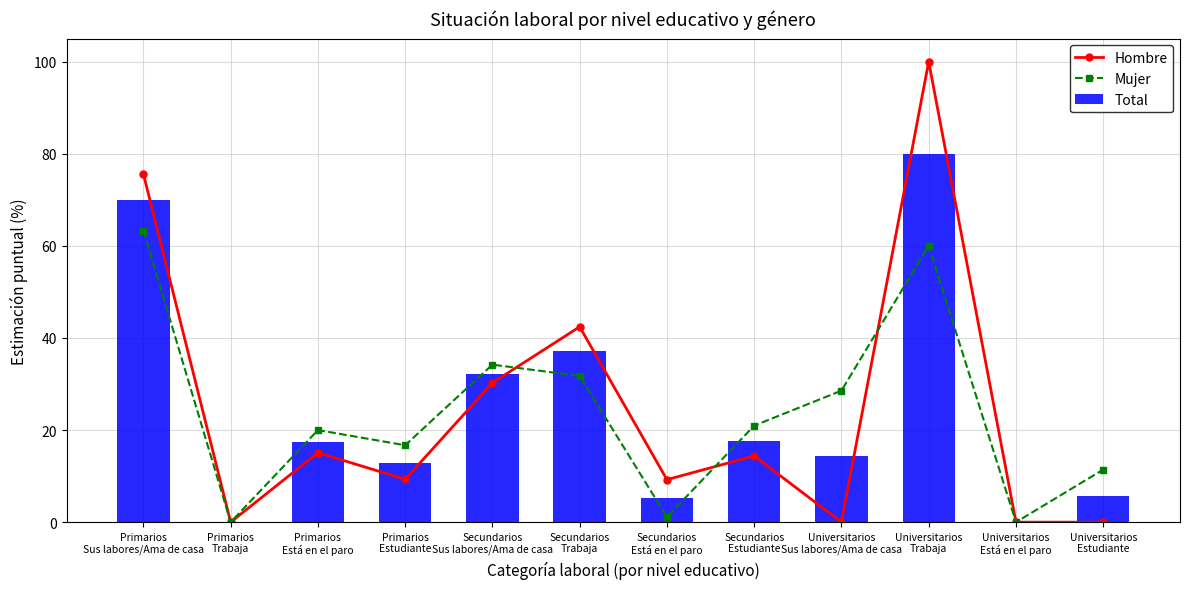

What is the value of the Mujer bar at the 3rd from the left?

20.0